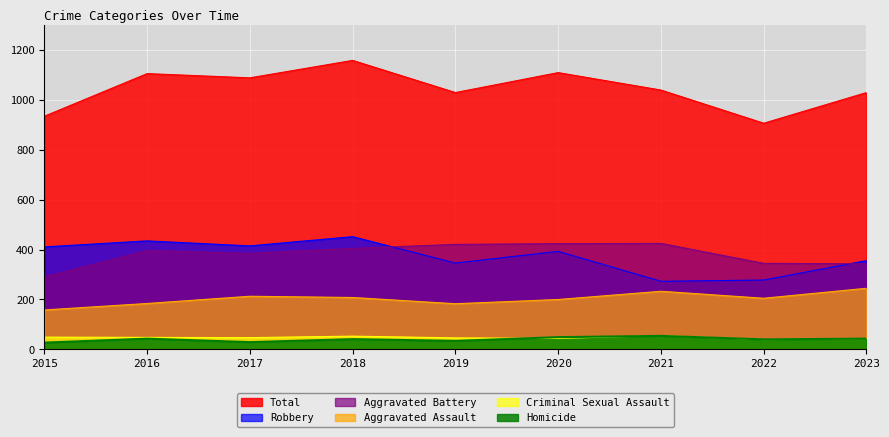

Where does the Homicide series first go above 41?

2016